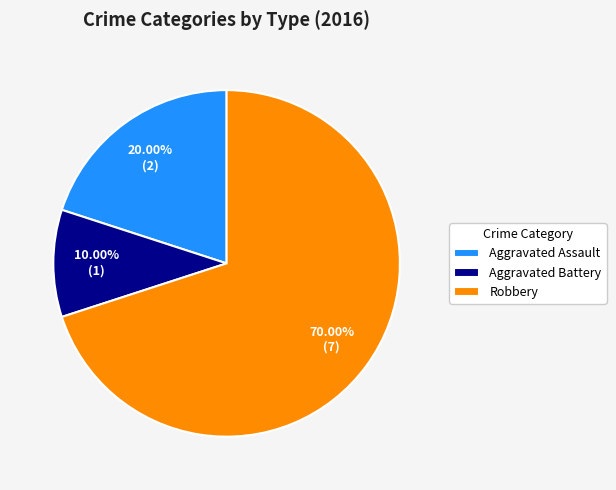

Count the number of slices in the pie.

3